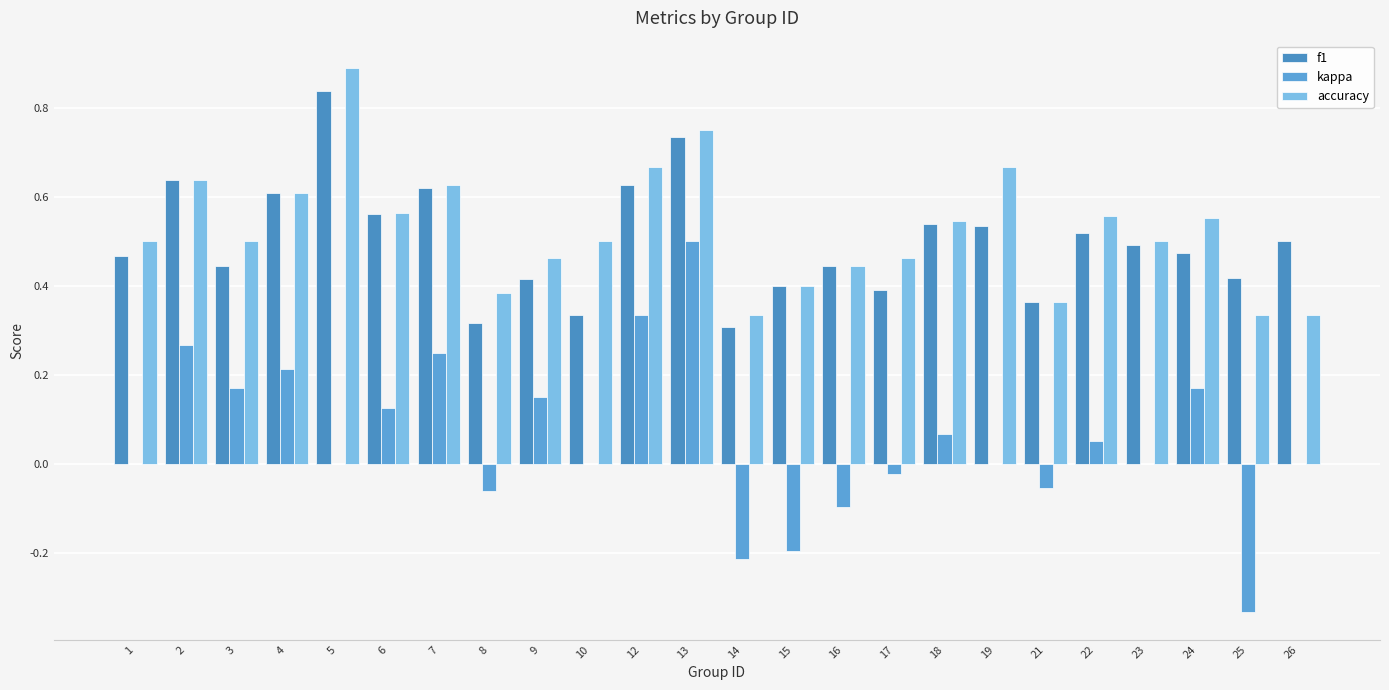

What are all the series names shown in the legend?

f1, kappa, accuracy